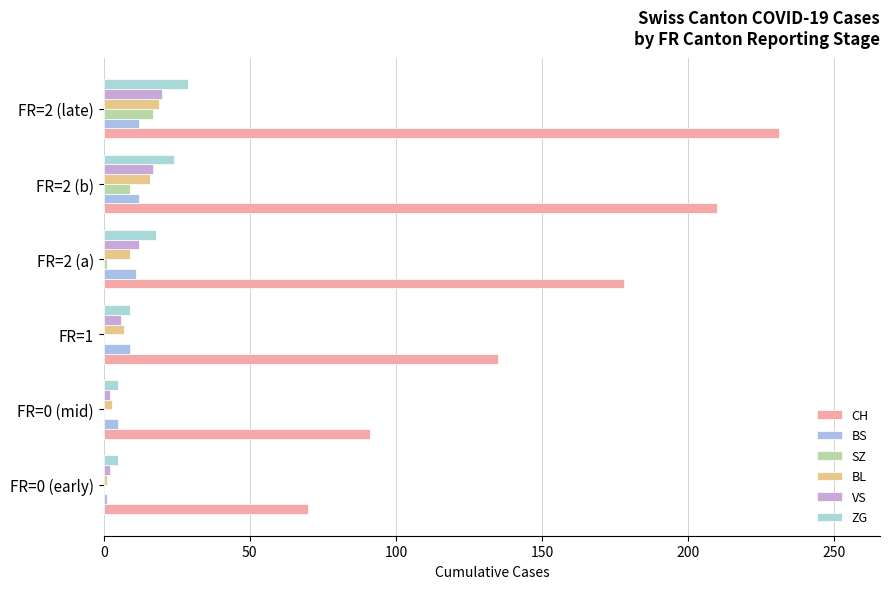

What are all the series names shown in the legend?

CH, BS, SZ, BL, VS, ZG